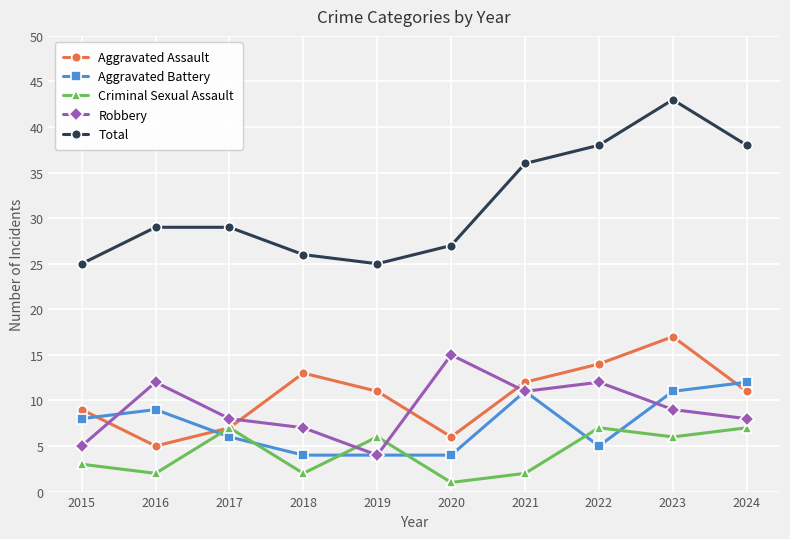

Which series changed the most between 2018 and 2020?

Robbery